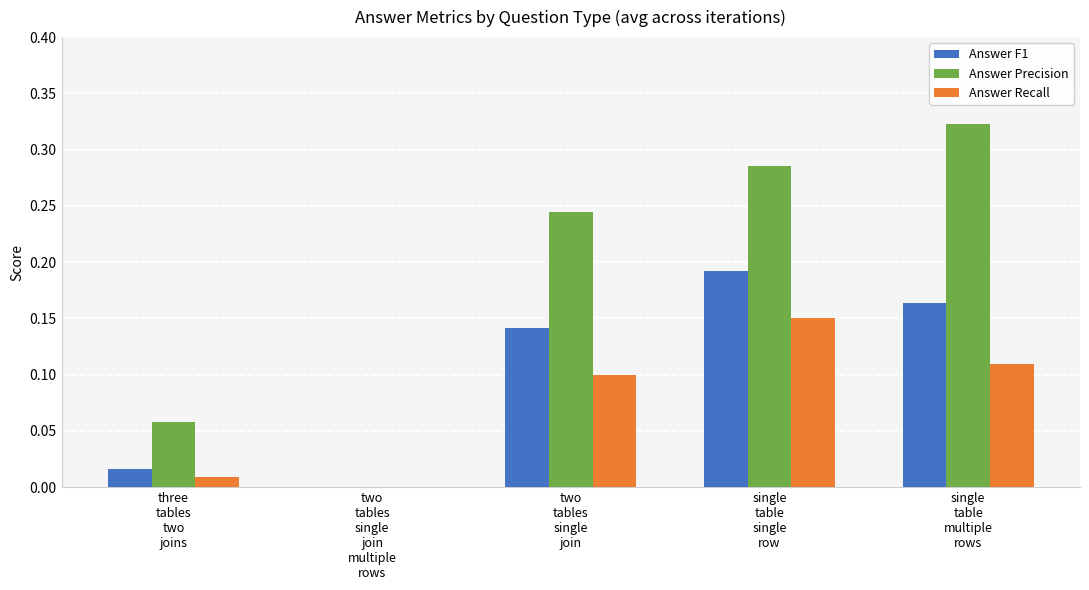

What is the sum of all Answer Recall values?

0.4